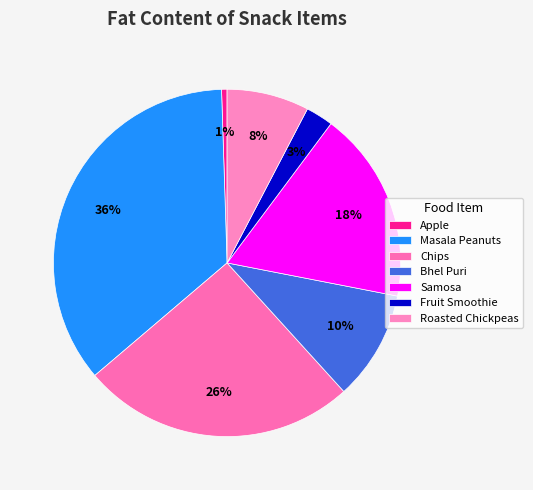

How many segments does this pie chart have?

7